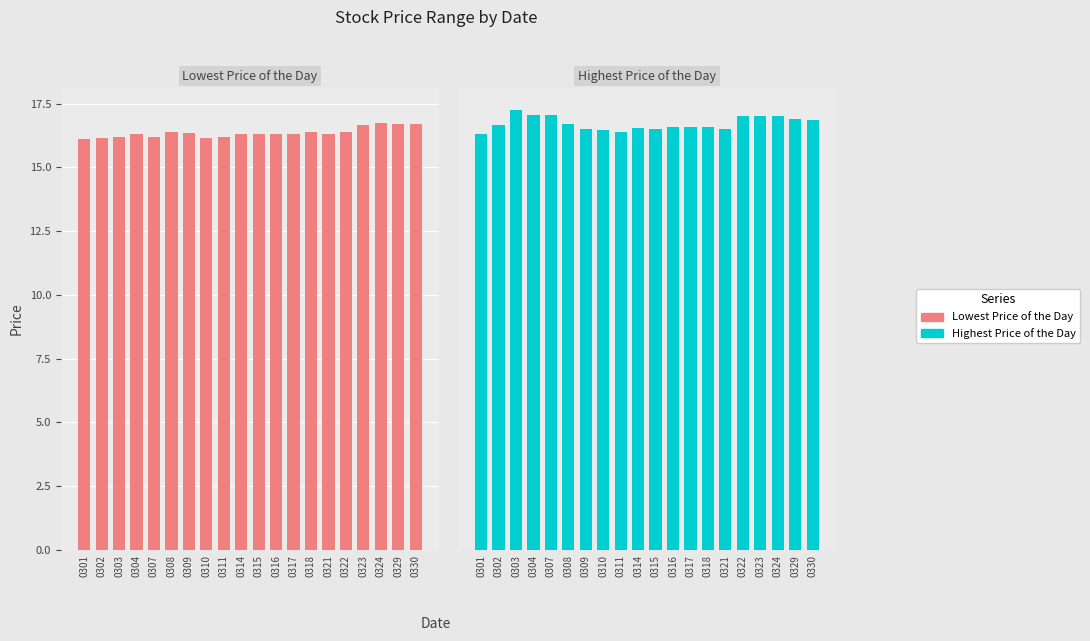

Count the Lowest Price of the Day values in the range 16 to 17.

20